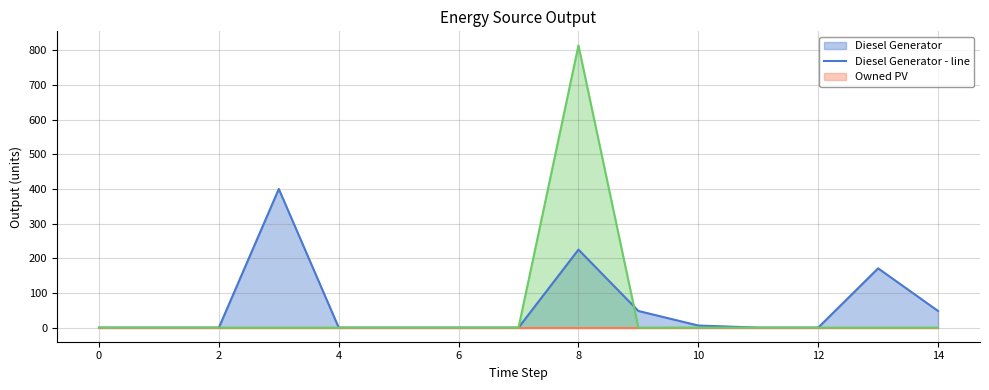

True or false: Owned PV - line and Owned Batteries - line intersect in this chart.

False